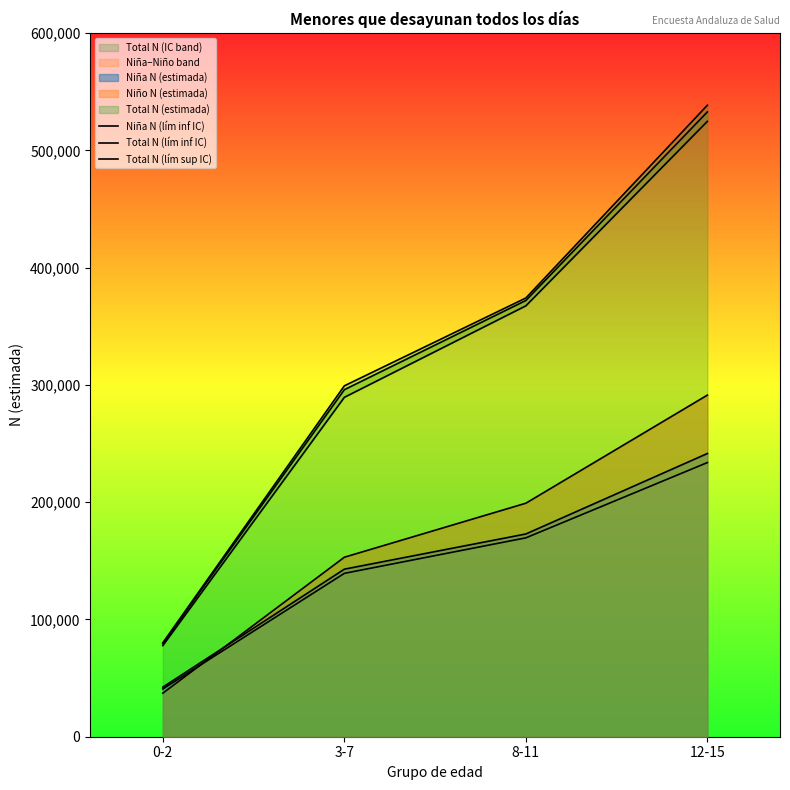

What is the approximate value of Total N (lím sup IC) at 12-15?

538463